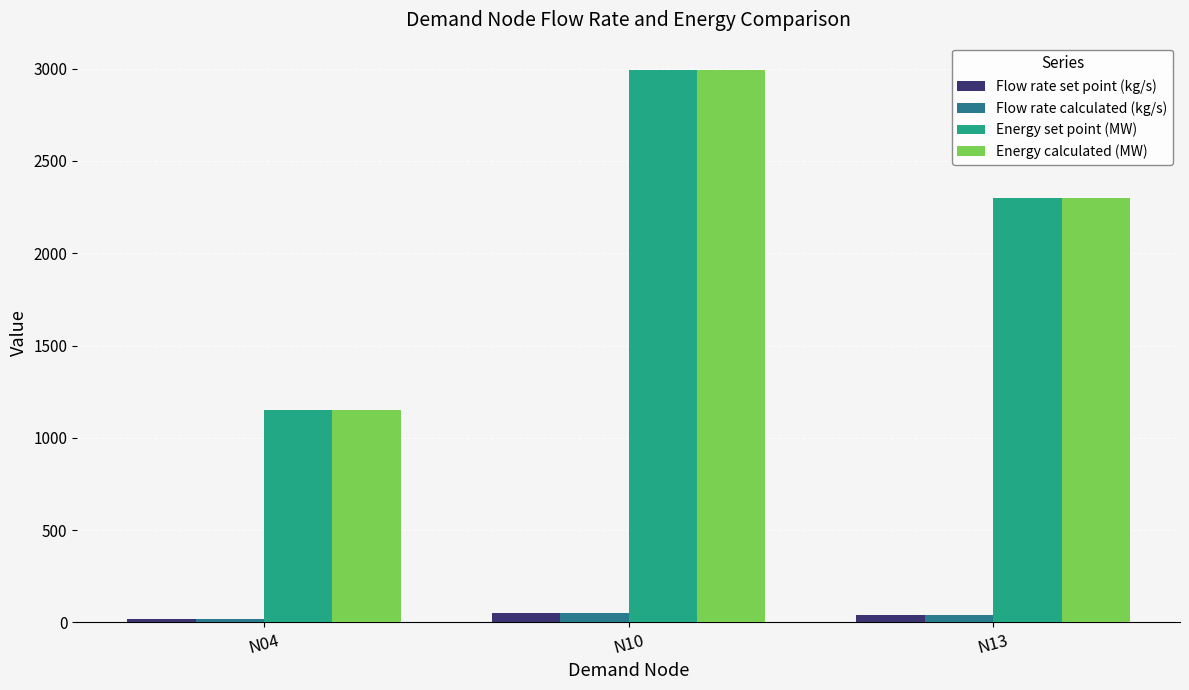

At which label does Energy calculated (MW) reach its peak?

N10